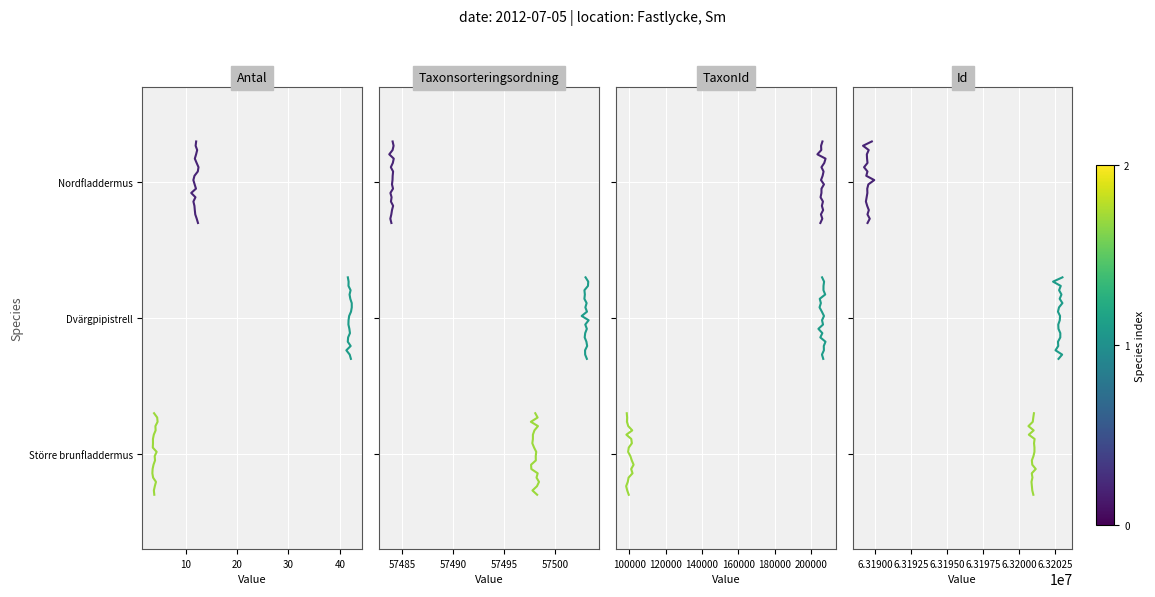

The value of Dvärgpipistrell at 10 is 1.3. True or false?

False